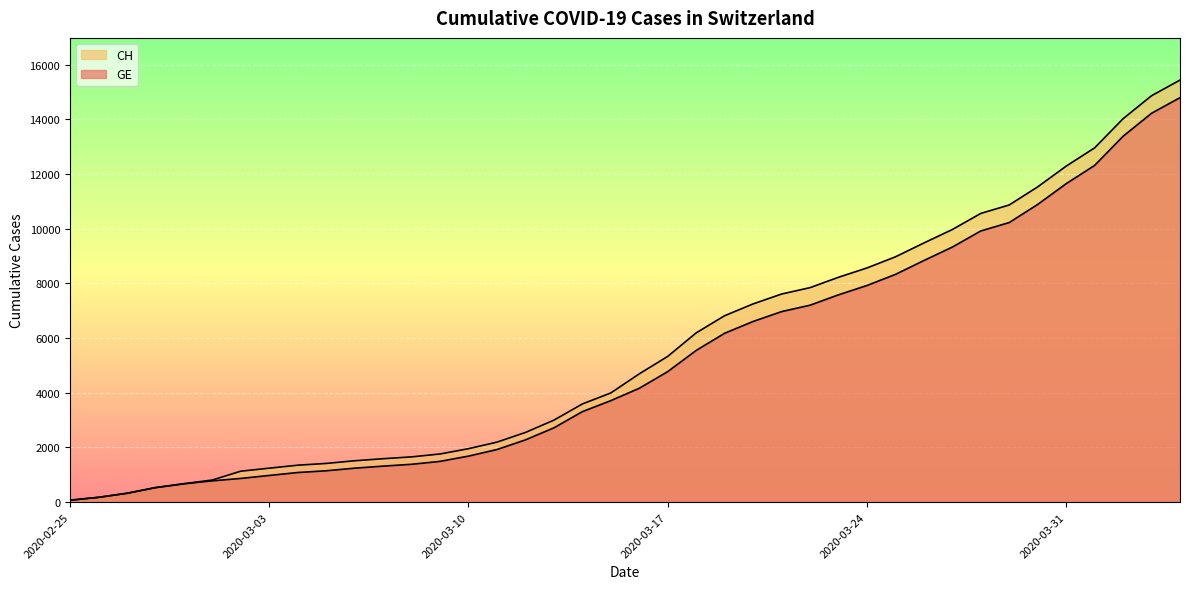

Is the value of CH at 2020-04-02 greater than the value of GE at 2020-03-24?

Yes